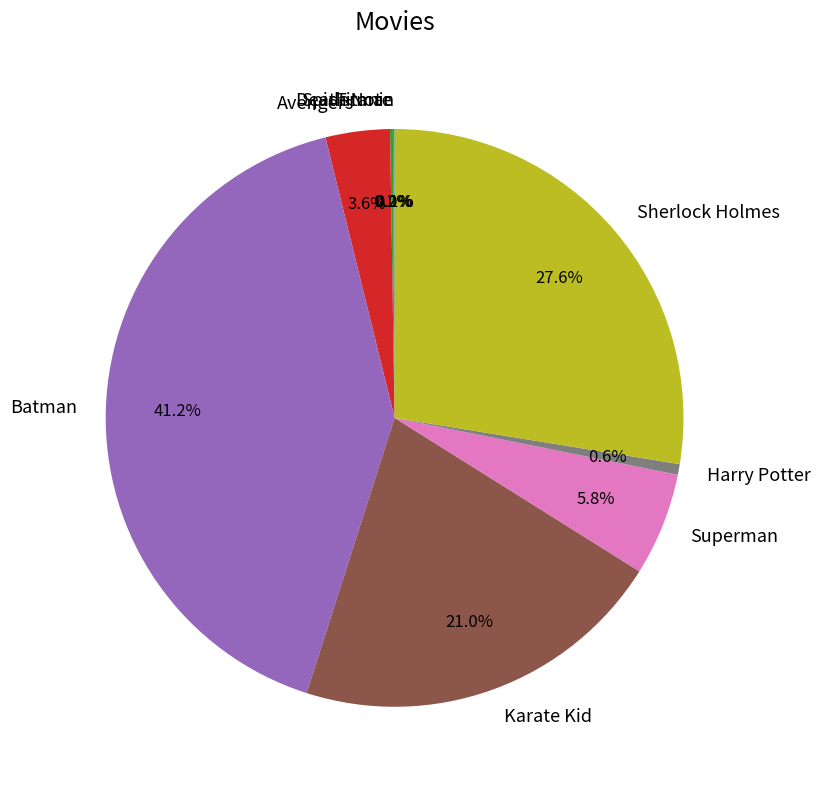

Which category has the biggest portion of the pie?

Batman